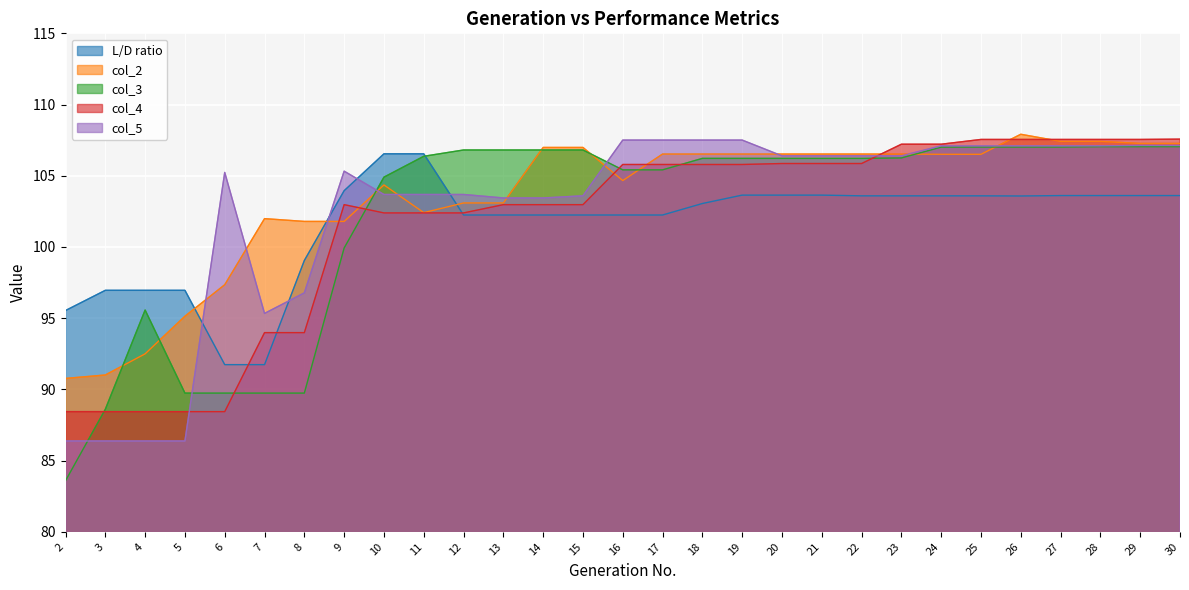

List the series in order of their peak value, highest first.

col_2, col_4, col_5, col_3, L/D ratio